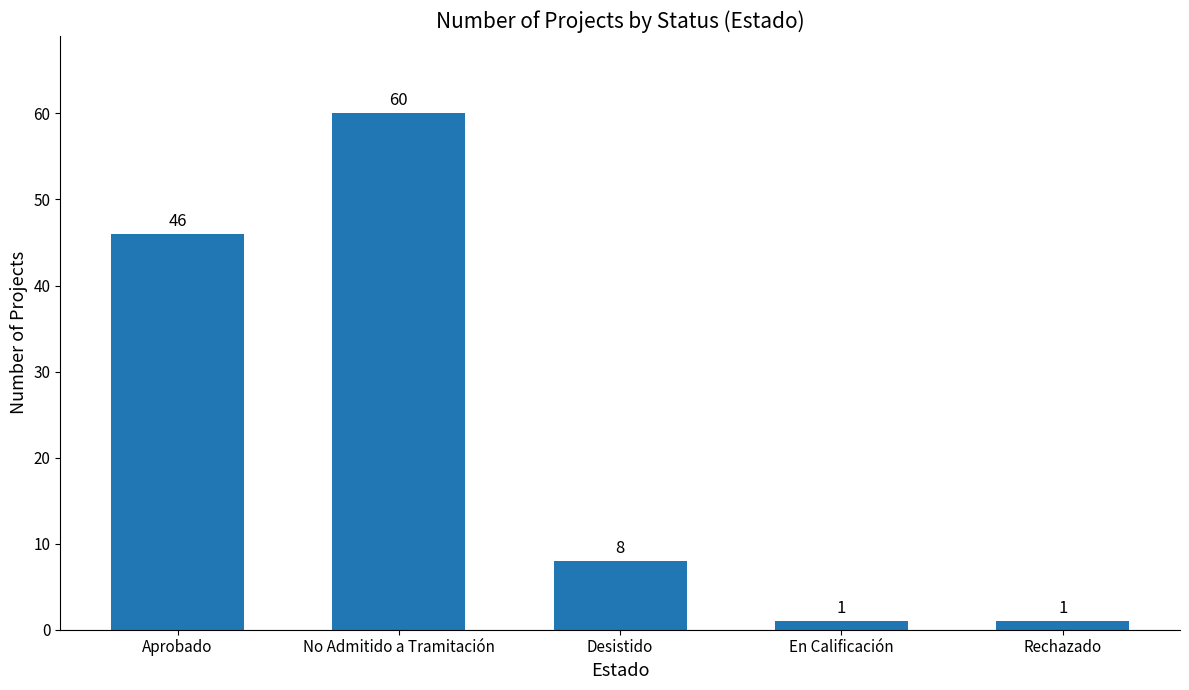

Are the bars grouped side by side (vs. stacked)?

No